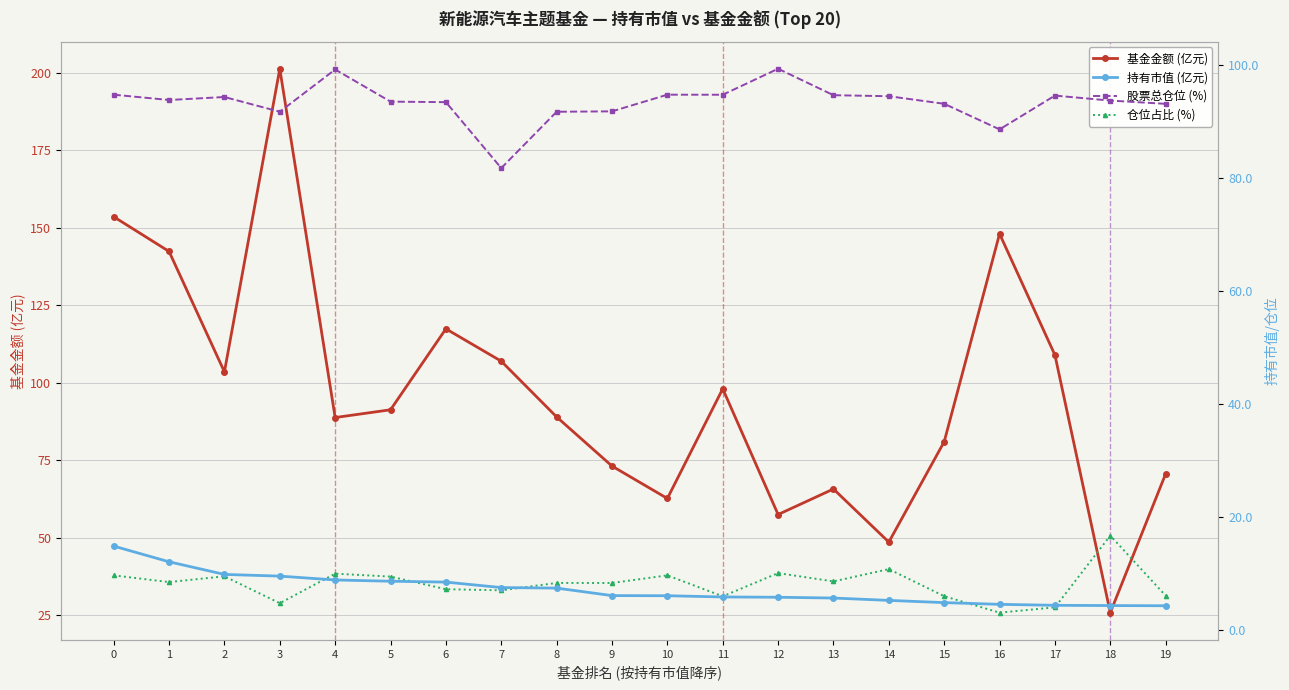

How many interior local valleys does the 仓位占比 (%) series have?

7